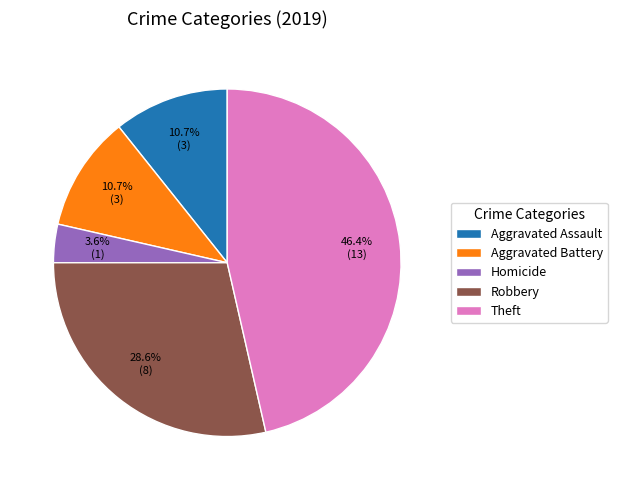

To the nearest percent, what is the difference between the largest and smallest slice percentages?

43%